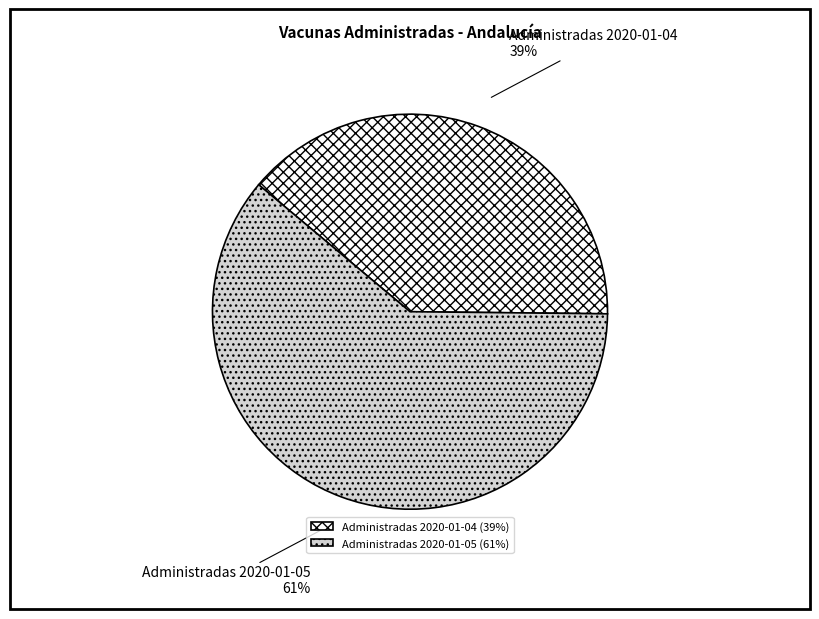

Between Administradas 2020-01-04 and Administradas 2020-01-05, which is larger?

Administradas 2020-01-05